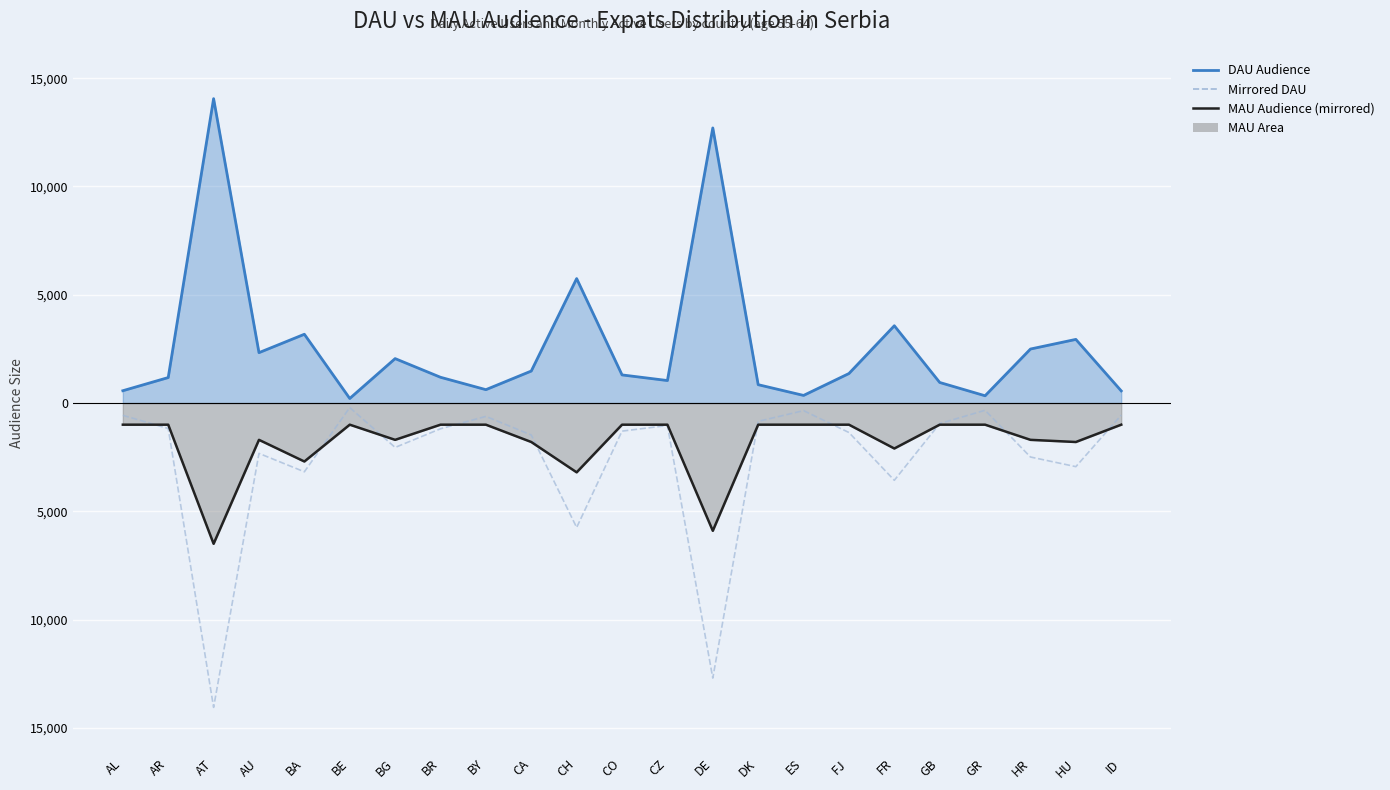

Reading left to right, transcribe all the data shown in this chart.

Mirrored DAU: AL=-568	AR=-1176	AT=-14054	AU=-2326	BA=-3175	BE=-210	BG=-2051	BR=-1189	BY=-617	CA=-1477	CH=-5746	CO=-1298	CZ=-1038	DE=-12702	DK=-847	ES=-351	FJ=-1362	FR=-3568	GB=-949	GR=-335	HR=-2493	HU=-2938	ID=-560
DAU Audience: AL=568	AR=1176	AT=14054	AU=2326	BA=3175	BE=210	BG=2051	BR=1189	BY=617	CA=1477	CH=5746	CO=1298	CZ=1038	DE=12702	DK=847	ES=351	FJ=1362	FR=3568	GB=949	GR=335	HR=2493	HU=2938	ID=560
MAU Audience (mirrored): AL=-1000	AR=-1000	AT=-6500	AU=-1700	BA=-2700	BE=-1000	BG=-1700	BR=-1000	BY=-1000	CA=-1800	CH=-3200	CO=-1000	CZ=-1000	DE=-5900	DK=-1000	ES=-1000	FJ=-1000	FR=-2100	GB=-1000	GR=-1000	HR=-1700	HU=-1800	ID=-1000